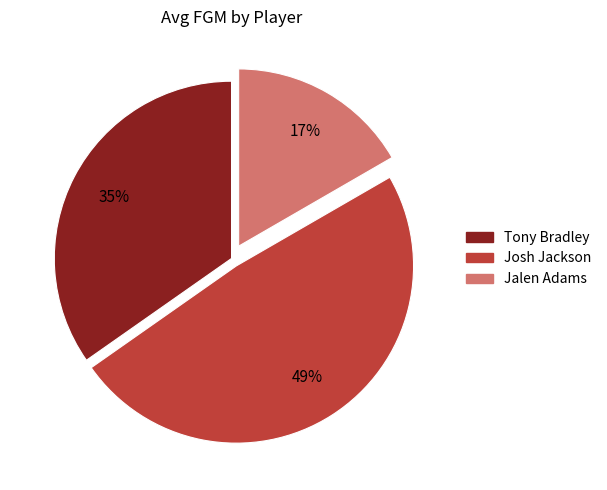

Approximately how many times larger is the value at Tony Bradley compared to Josh Jackson?

0.7